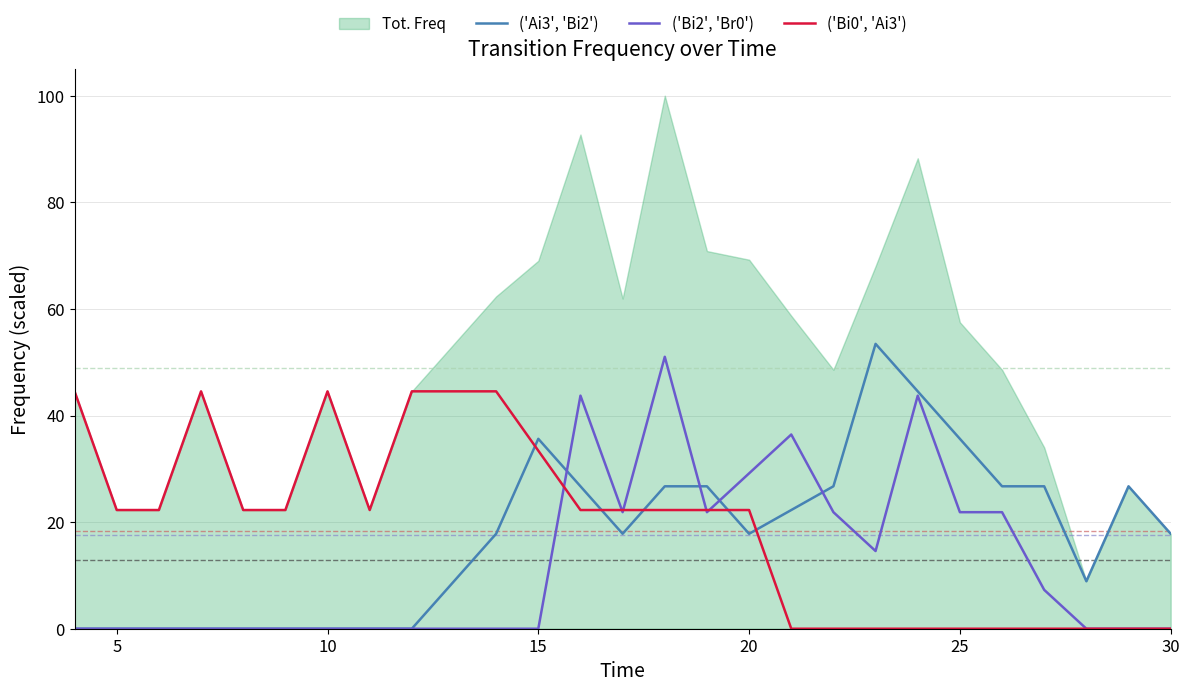

What is the sum of all ('Bi0', 'Ai3') values?

478.7